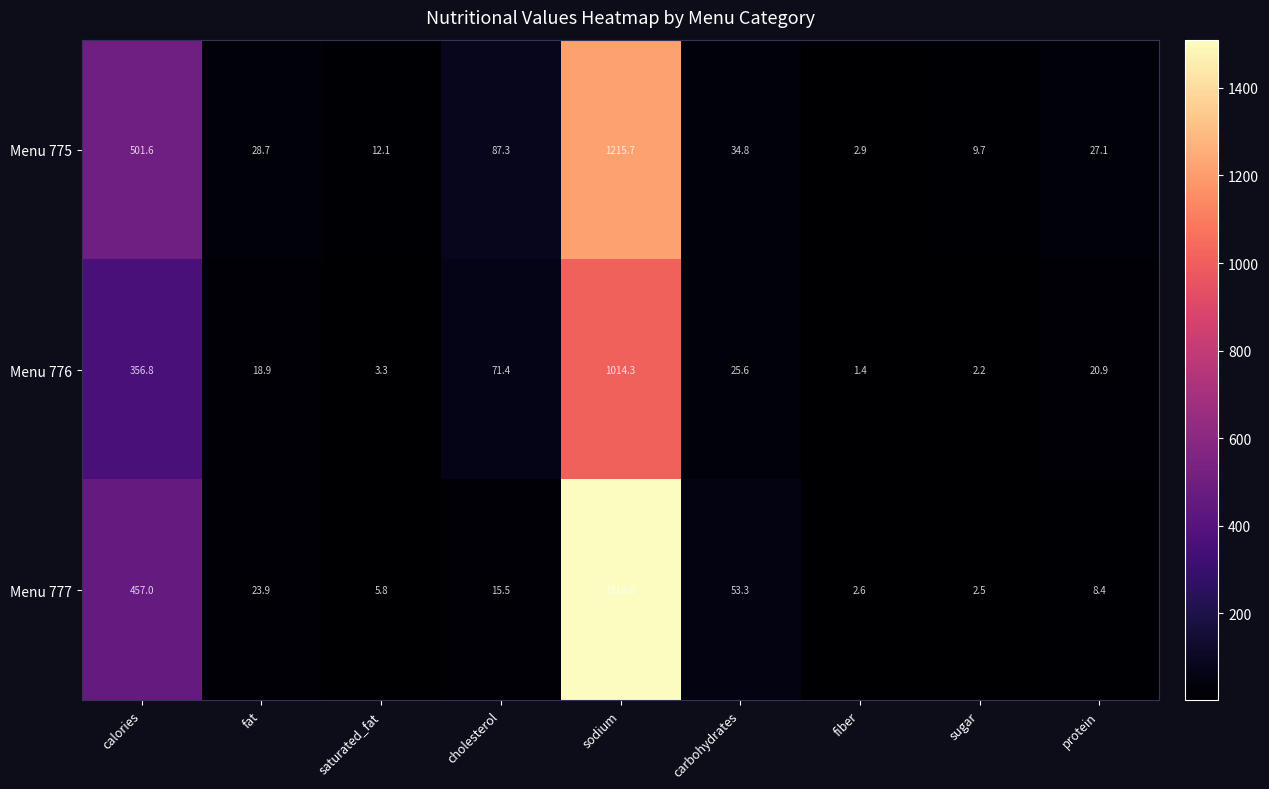

Reading left to right, list all the values displayed in this chart.

Menu 775: calories=501.6	fat=28.7	saturated_fat=12.1	cholesterol=87.3	sodium=1215.7	carbohydrates=34.8	fiber=2.9	sugar=9.7	protein=27.1
Menu 776: calories=356.8	fat=18.9	saturated_fat=3.3	cholesterol=71.4	sodium=1014.3	carbohydrates=25.6	fiber=1.4	sugar=2.2	protein=20.9
Menu 777: calories=457.0	fat=23.9	saturated_fat=5.8	cholesterol=15.5	sodium=1510.0	carbohydrates=53.3	fiber=2.6	sugar=2.5	protein=8.4